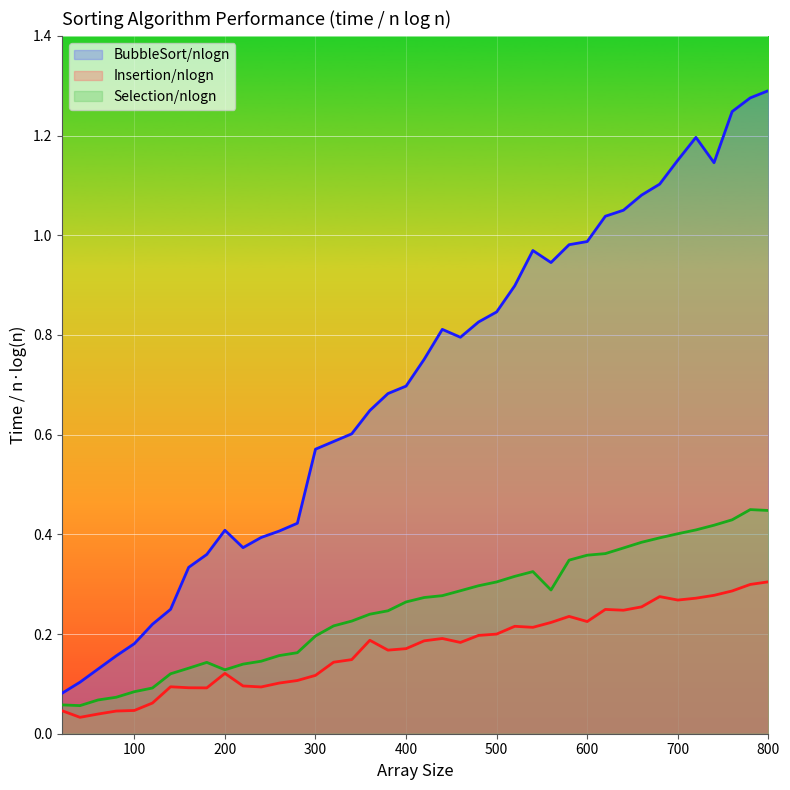

Which series has the largest range (max minus min)?

BubbleSort/nlogn